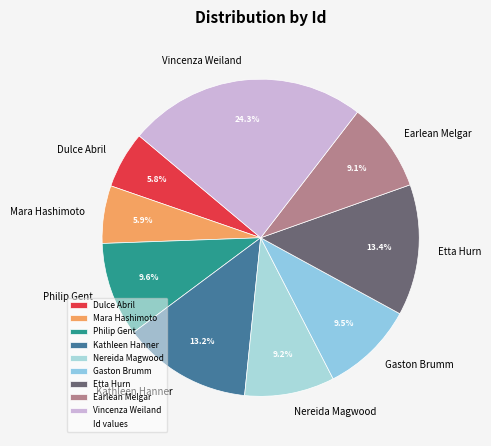

Is there a majority slice in this chart?

No